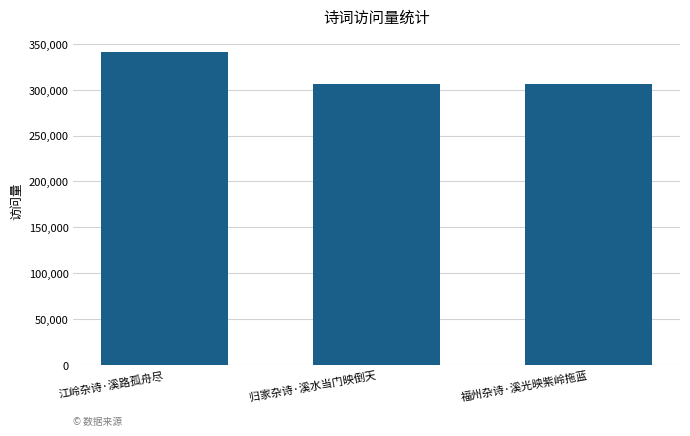

What is the difference between the maximum and second lowest values?

35414